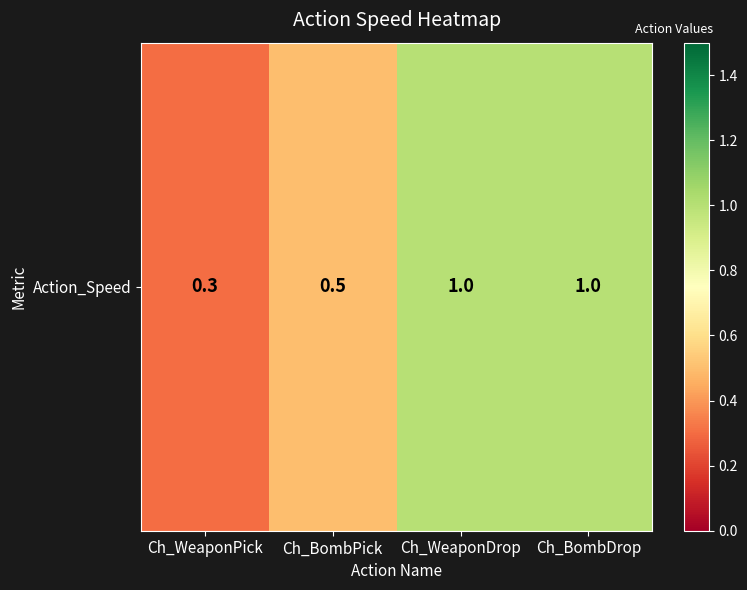

What is the maximum value shown in the chart?

1.0